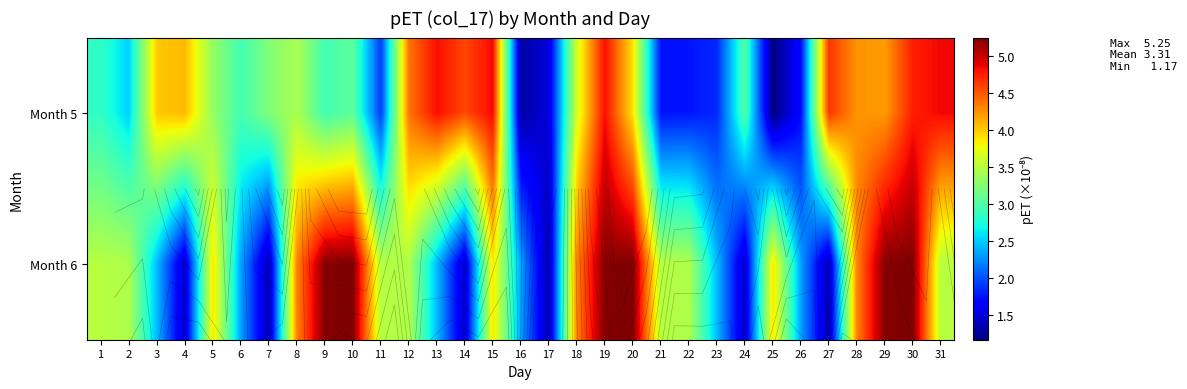

What is the difference between the Month 6 values at 18 and 9?

0.9